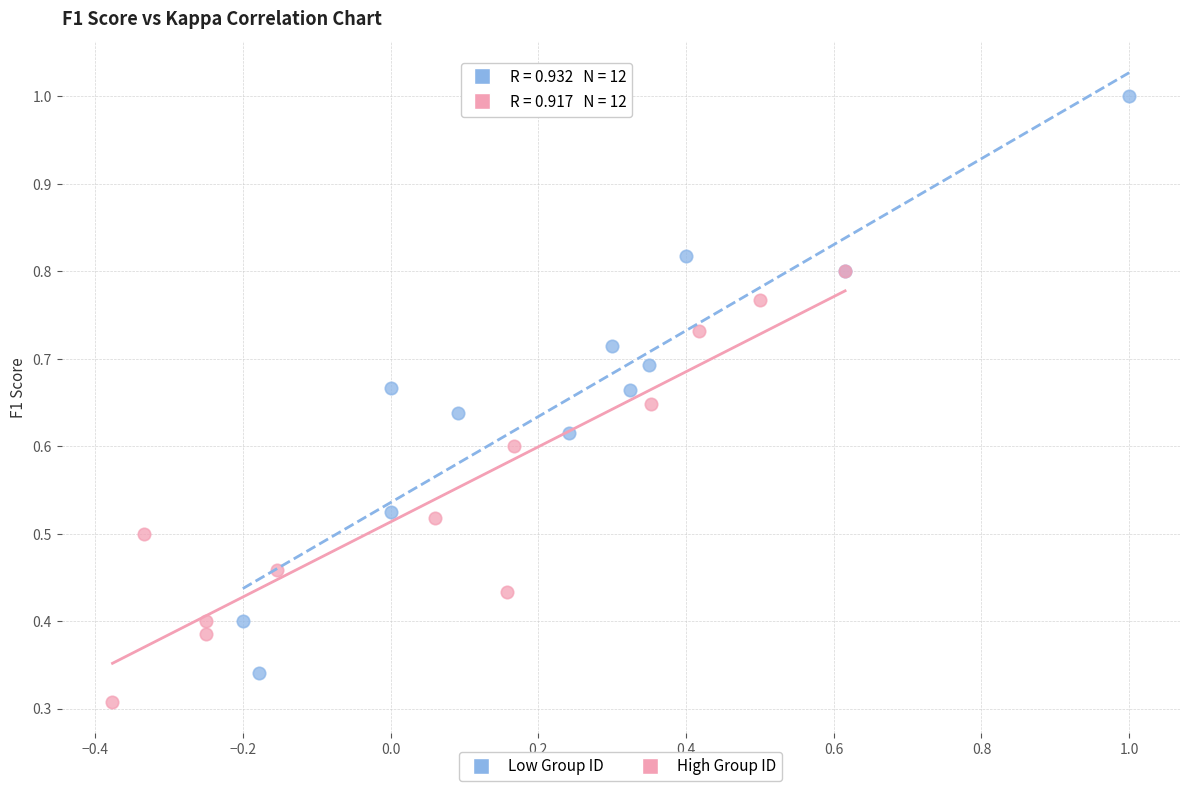

Which series contains the lowest Y value?

High Group ID